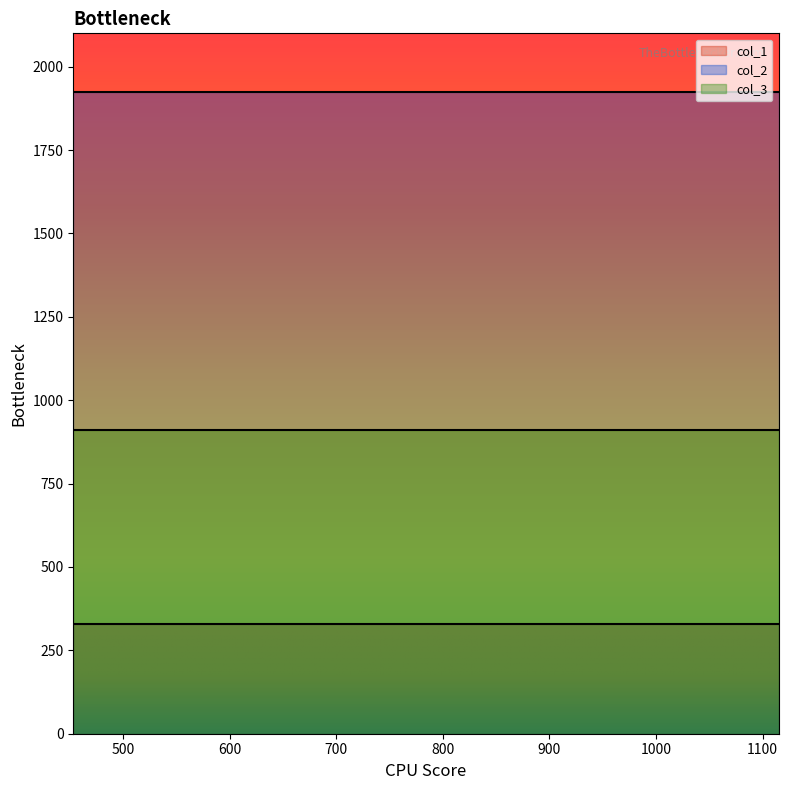

What is the sum of the col_2 values at 10 and 15?

3848